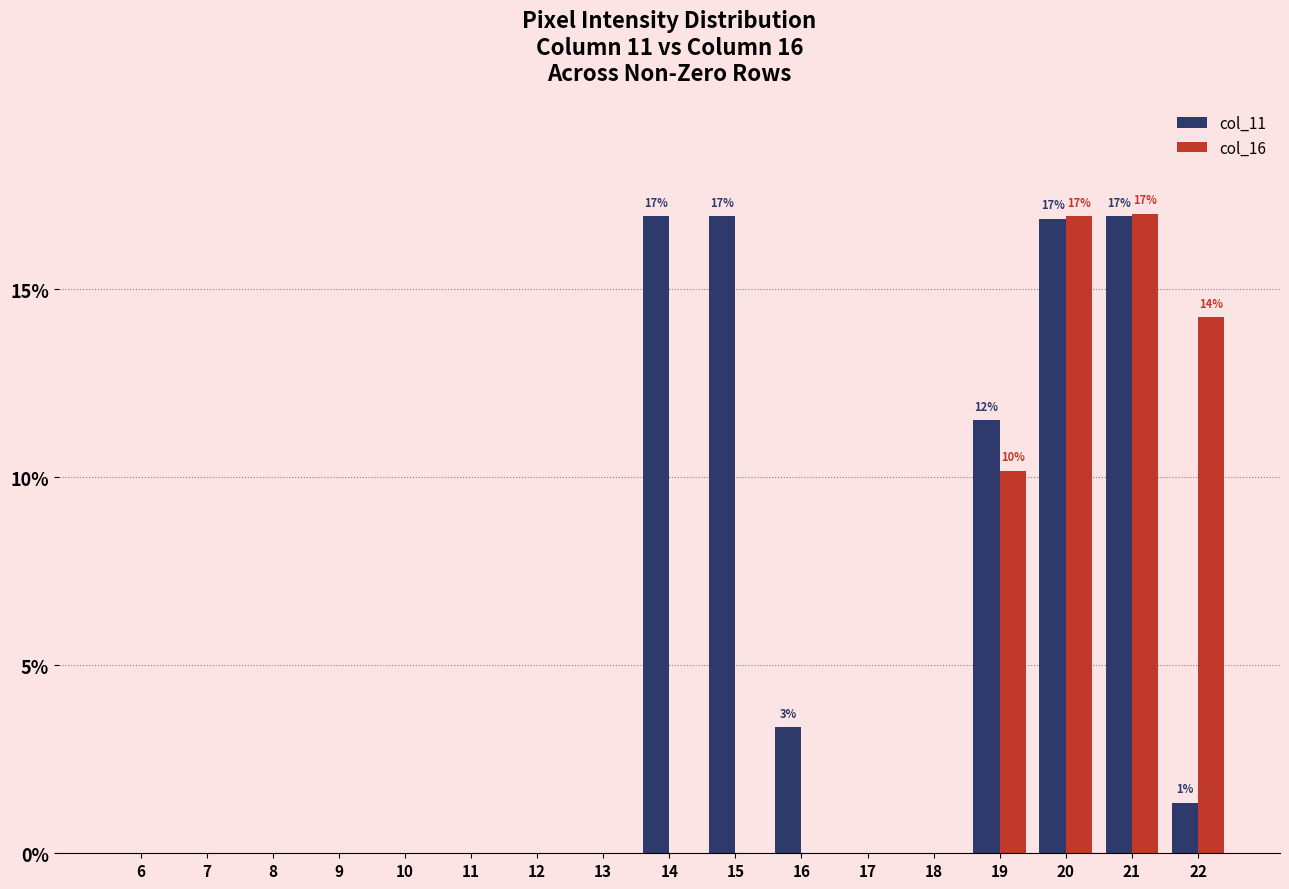

Which series changed the most between 13 and 14?

col_11